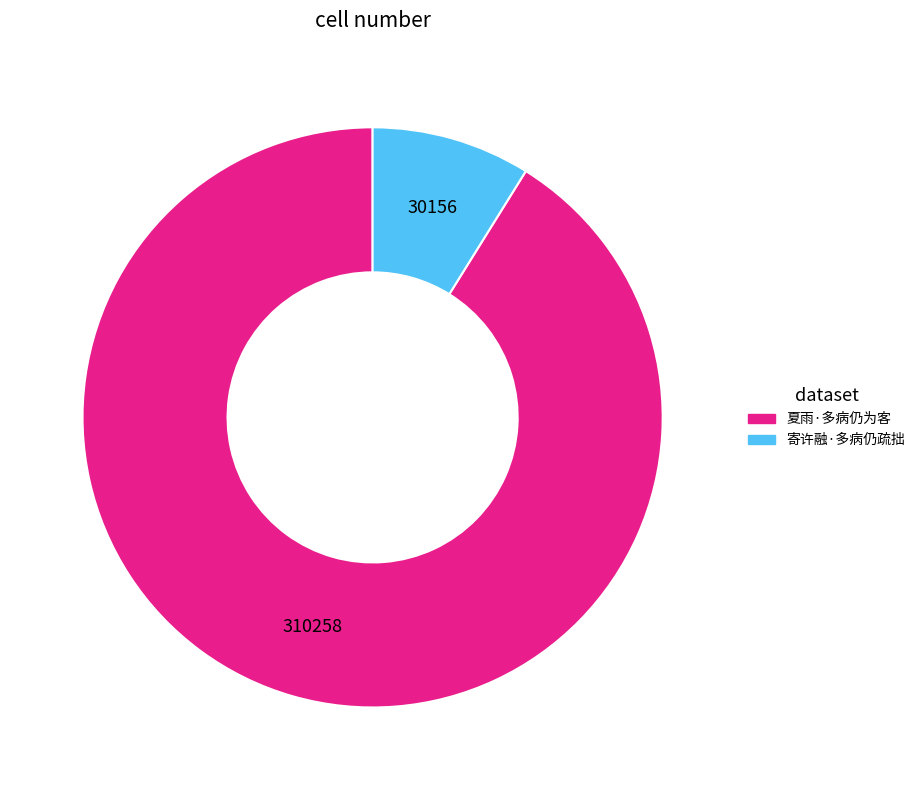

Is the sum of 夏雨·多病仍为客 and 寄许融·多病仍疏拙 greater than half?

Yes